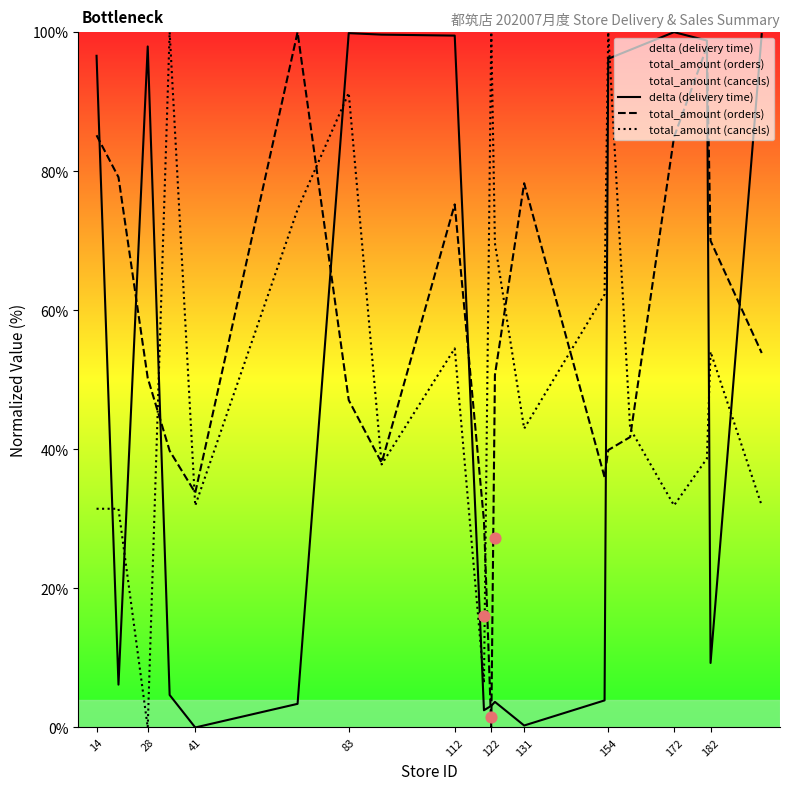

Which series has the largest Y range (max minus min)?

delta (delivery time)